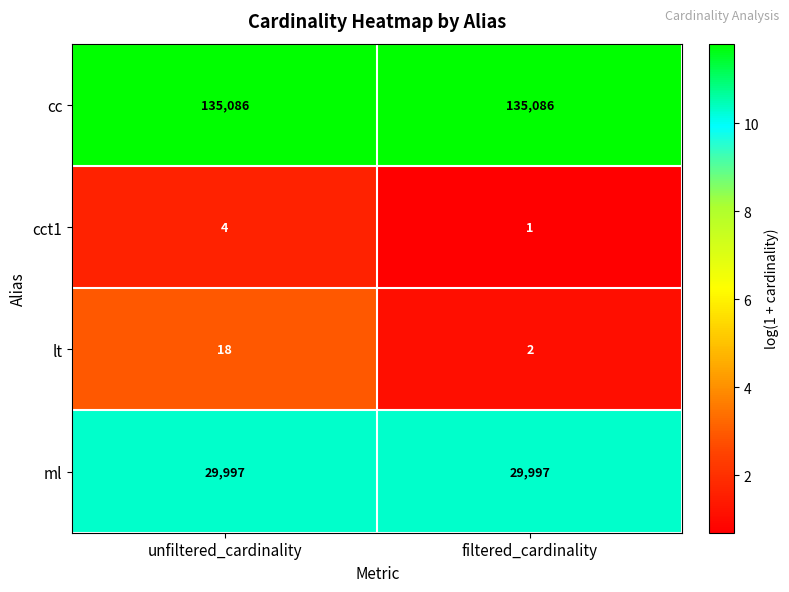

Reading left to right, list all the values displayed in this chart.

cc: 135086	135086
cct1: 4	1
lt: 18	2
ml: 29997	29997